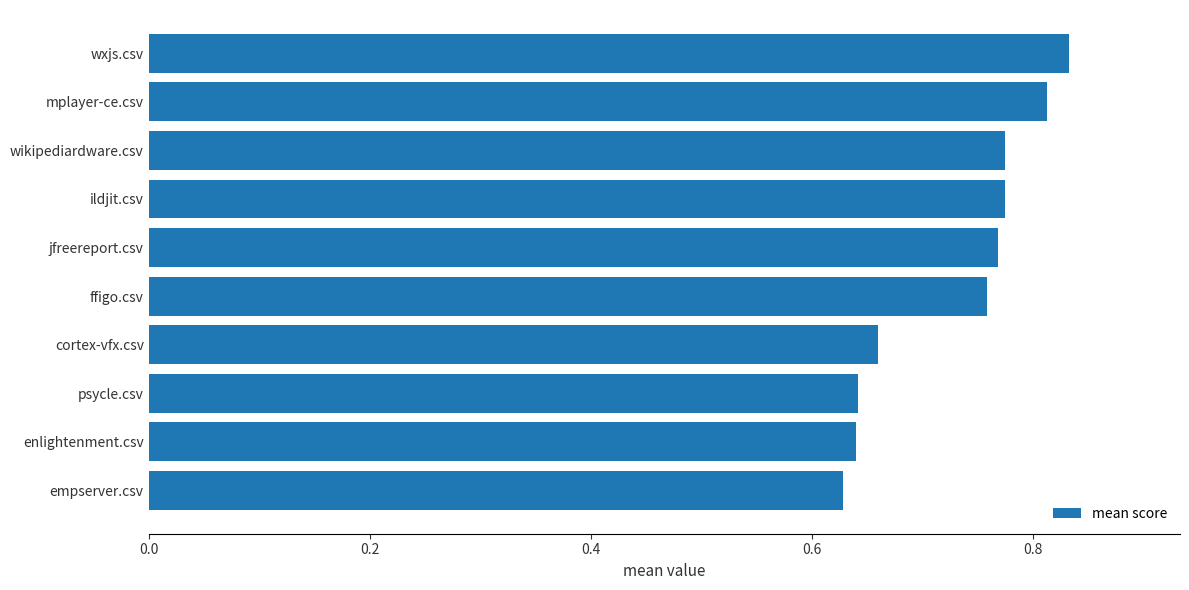

Count the values in the range 0 to 1.

10